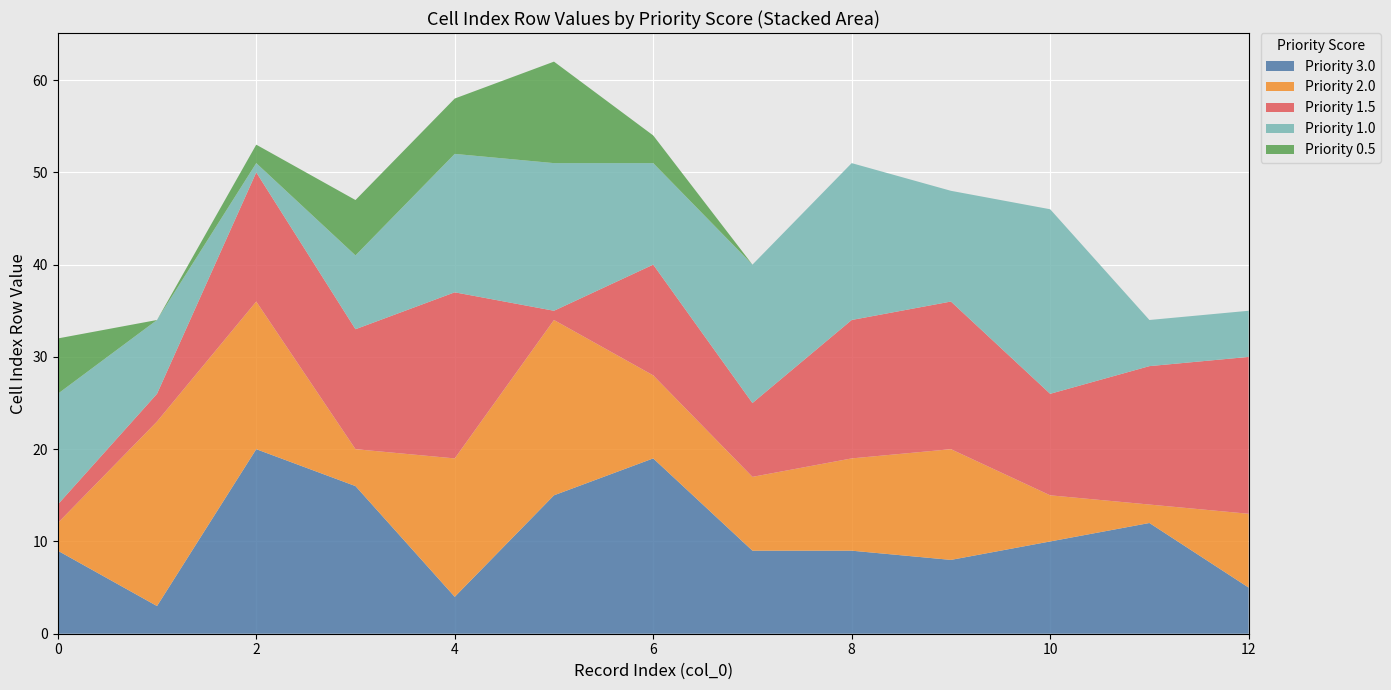

Is it true that Priority 3.0 equals 5 at 8?

False